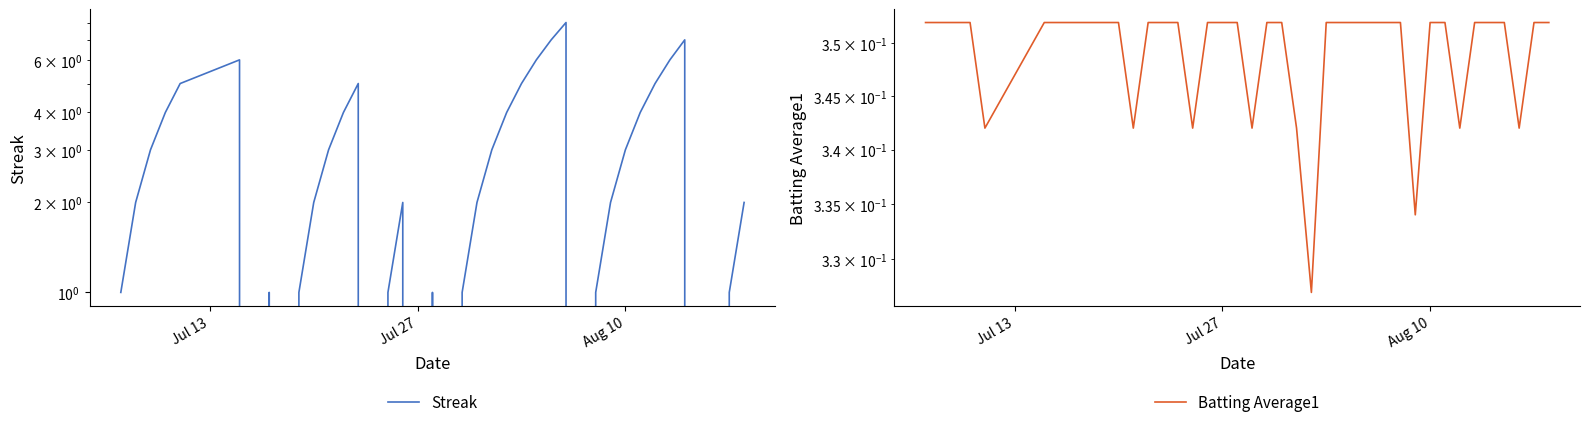

How many interior local valleys does the Streak series have?

6